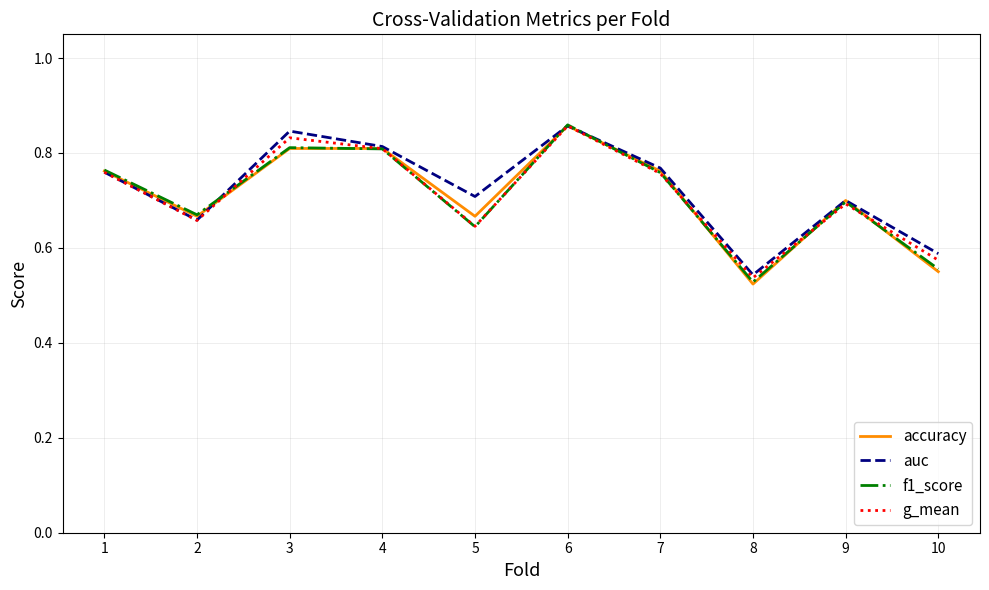

True or false: g_mean has a value of 0.1 at 10.

False